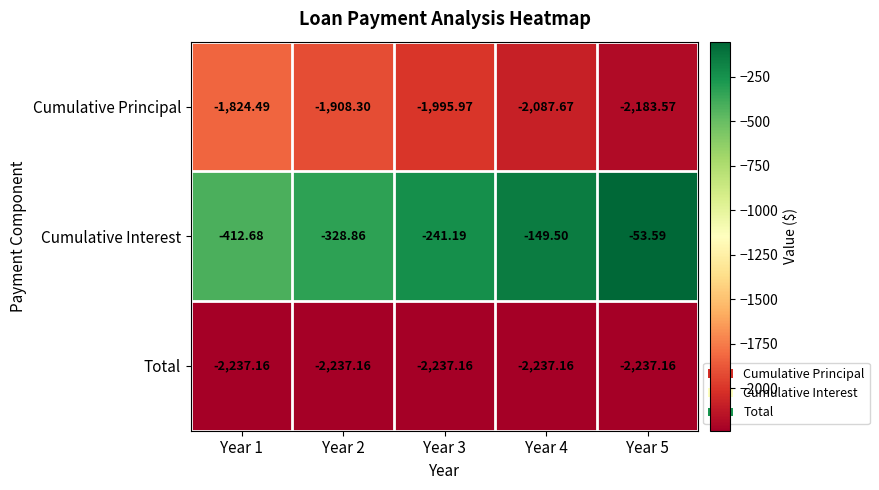

List the series in order of their peak value, highest first.

Cumulative Interest, Cumulative Principal, Total